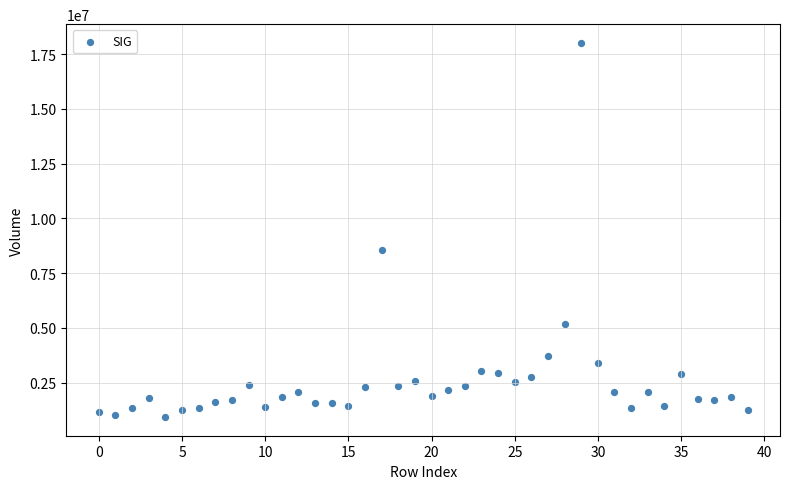

What is the range of Y values (max minus min)?

17084132